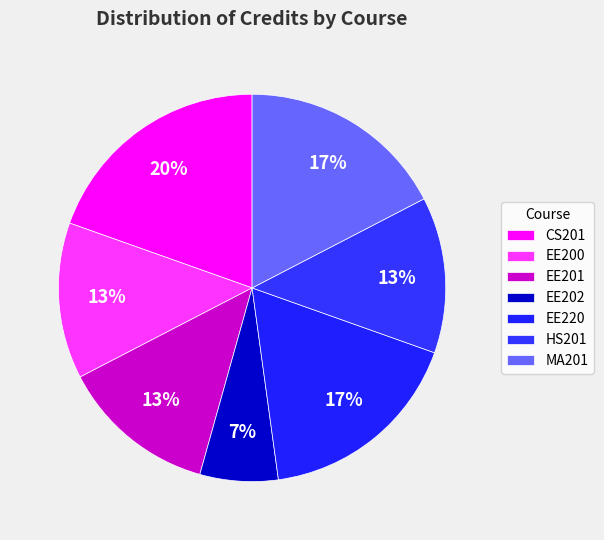

What percentage is NOT represented by EE200?

87.0%